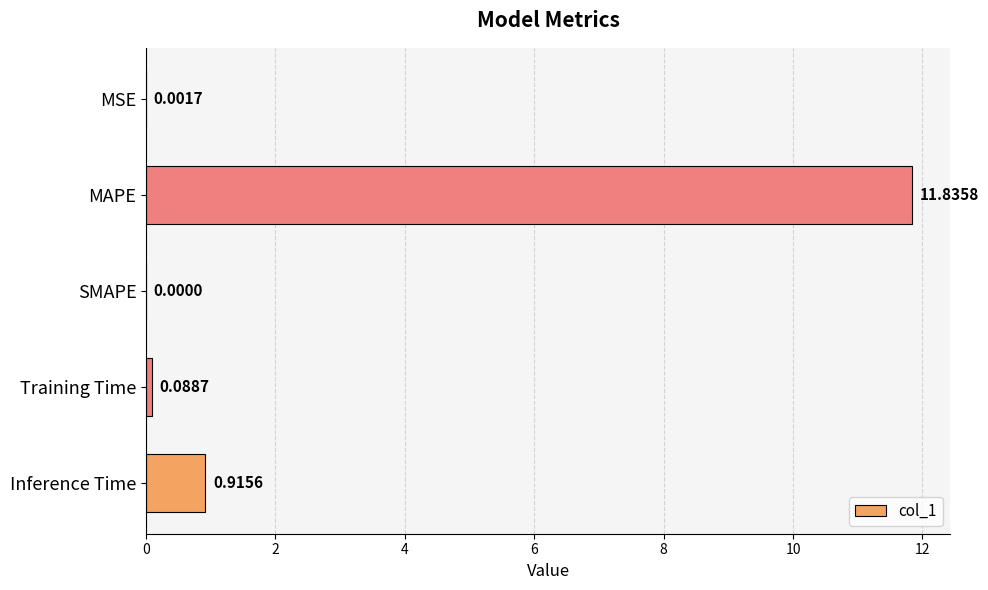

At which label is the value closest to 5?

Inference Time